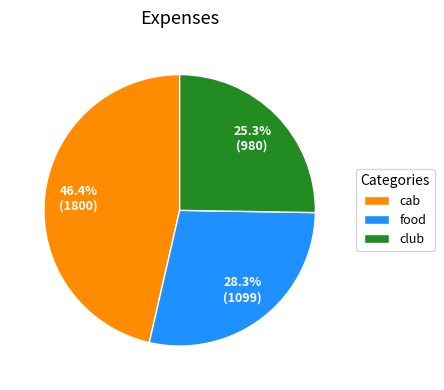

To the nearest percent, what is the average slice percentage?

33%